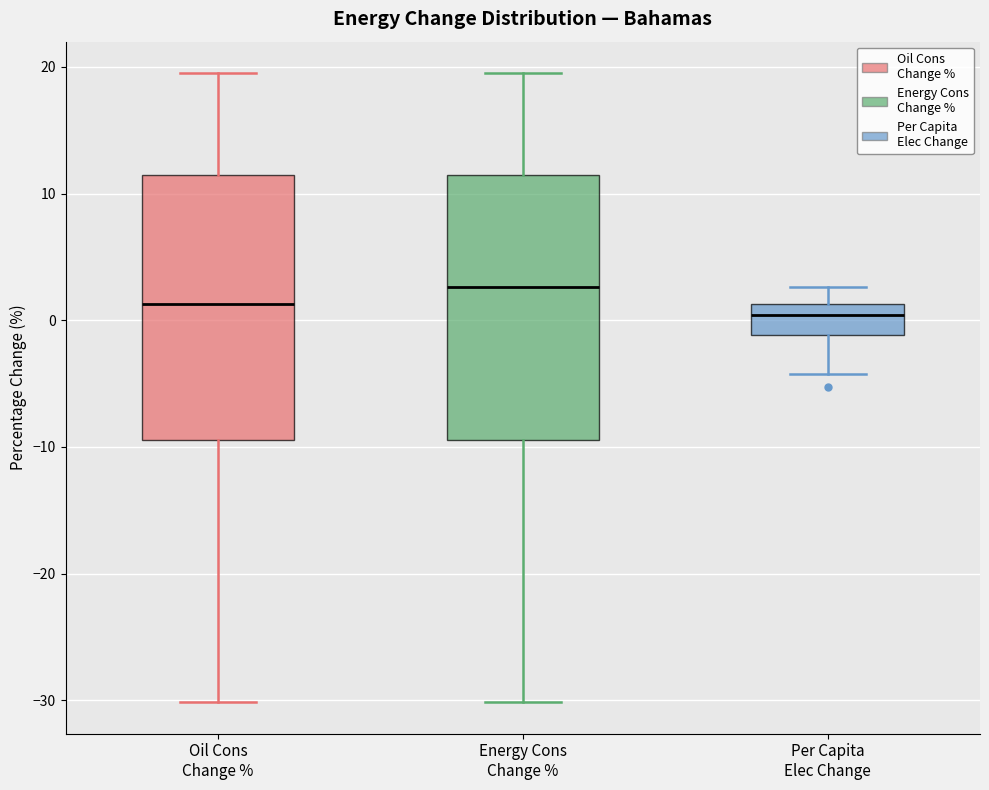

Reading left to right, read every box against the y-axis: the position of its median line, the range the box covers, and the ends of its whiskers. The values are not printed on the chart, so give them approximately, as read against the axis.

Oil Cons Change %: median 1, box -9 to 11, whiskers -30 to 20
Energy Cons Change %: median 3, box -9 to 11, whiskers -30 to 20
Per Capita Elec Change: median 0, box -1 to 1, whiskers -4 to 3